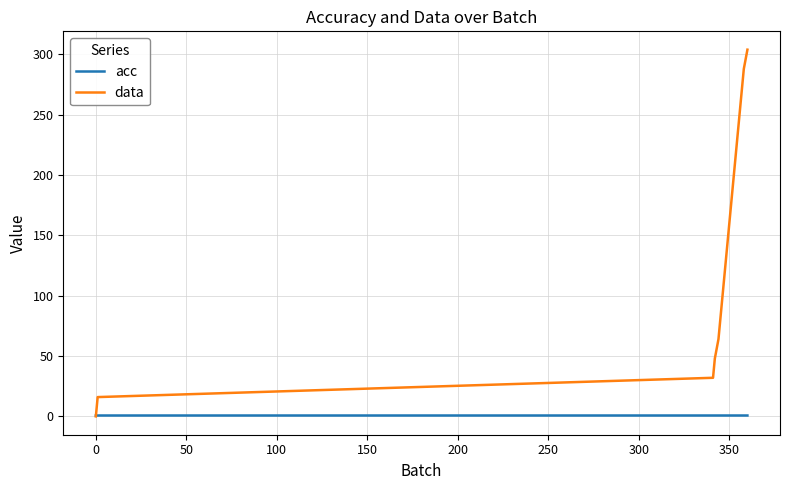

Which series has the largest range (max minus min)?

data